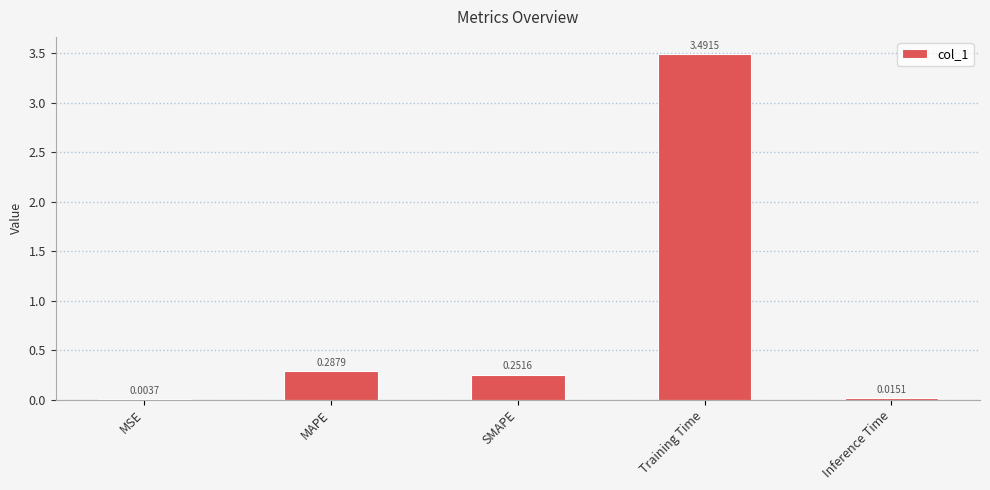

Are the bars horizontal?

No